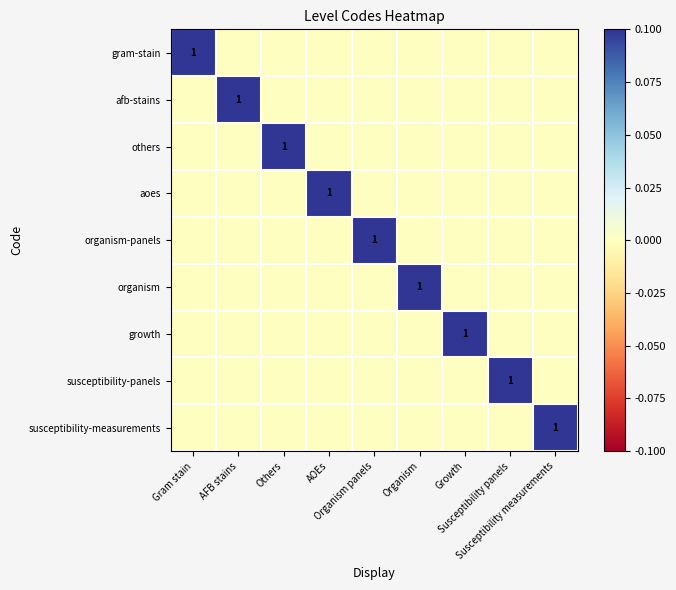

At which category does the chart reach its minimum across all series?

AFB stains